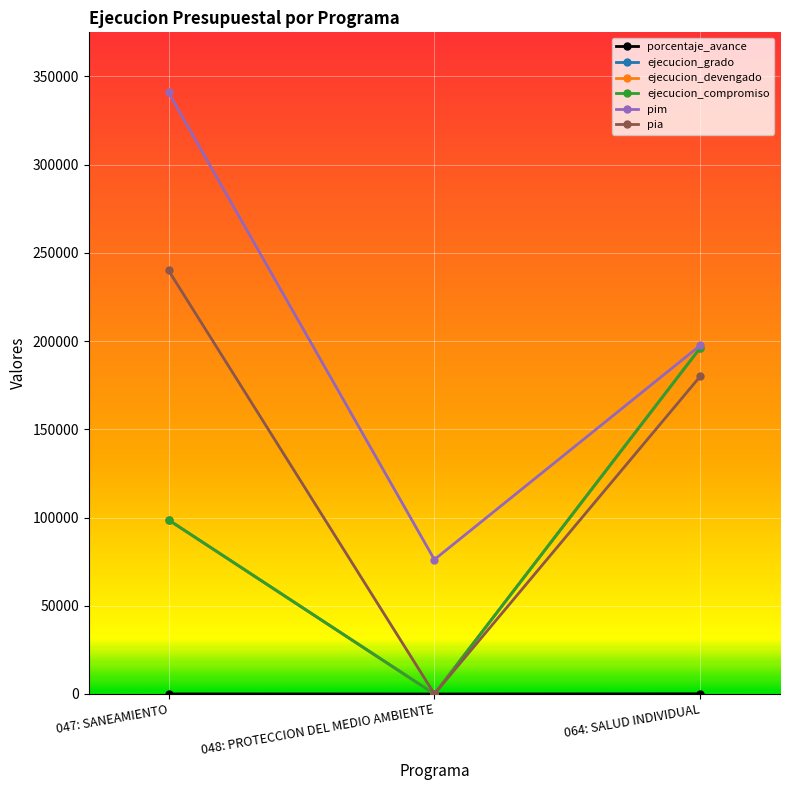

At which label is pim closest to 208495?

064: SALUD INDIVIDUAL